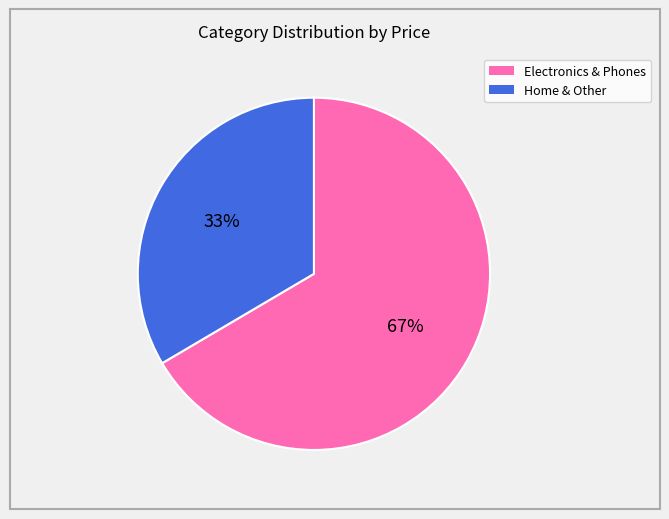

Is there any slice that represents more than half of the pie?

Yes